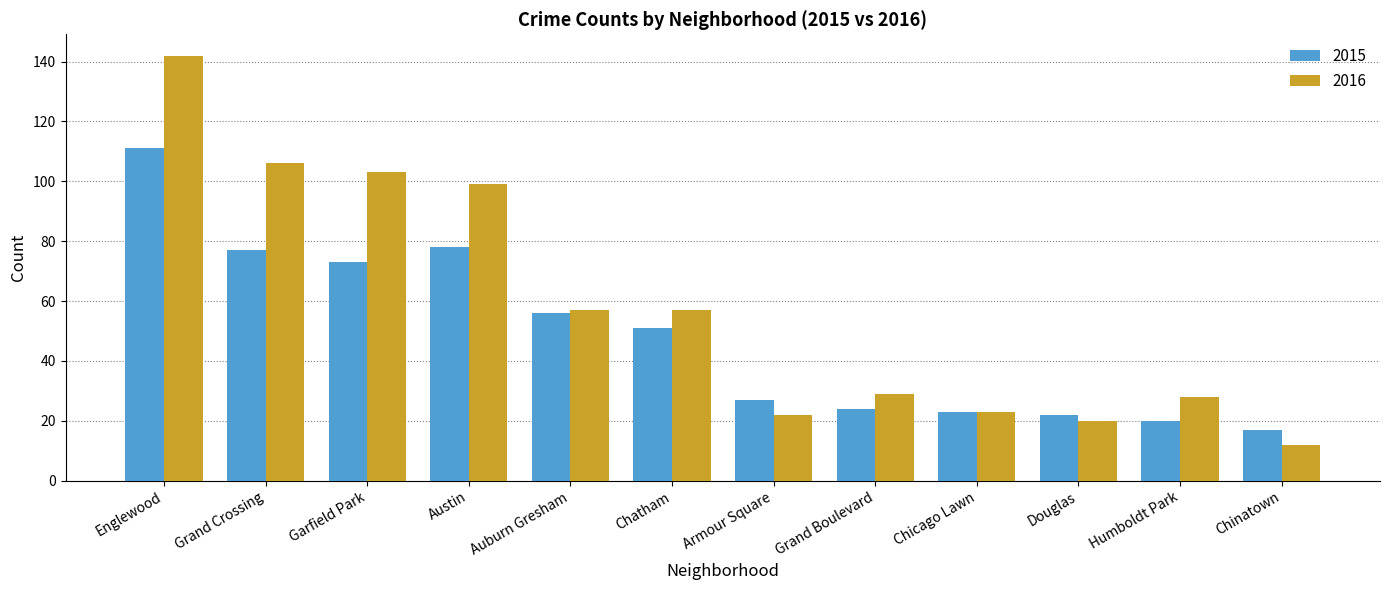

Which series has the largest range (max minus min)?

2016